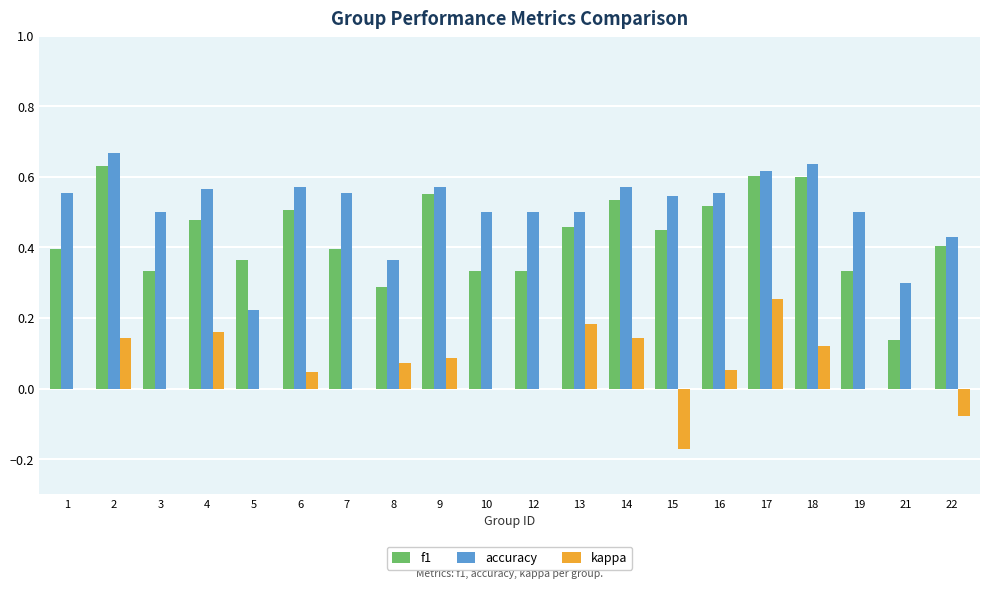

Which series changed the most between 2 and 12?

f1